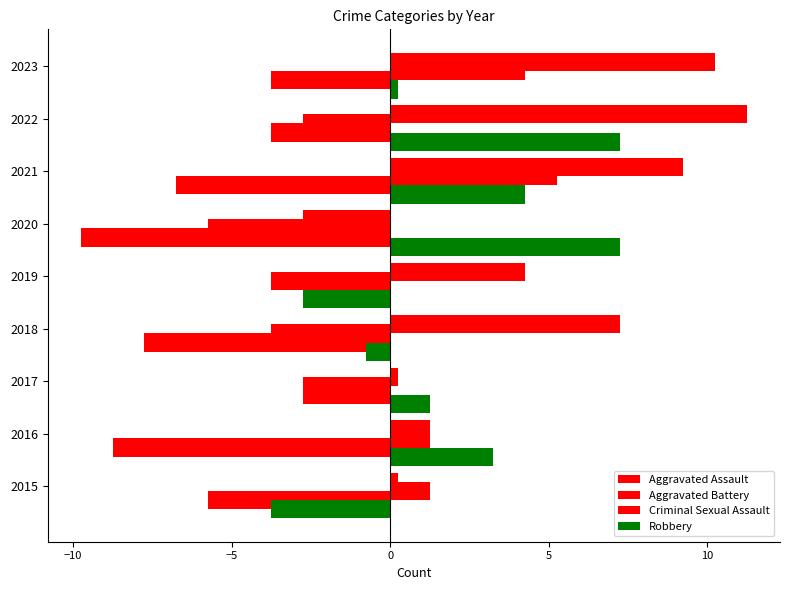

Reading left to right, transcribe all the data shown in this chart.

Aggravated Assault: 0.2	1.2	0.2	7.2	4.2	-2.8	9.2	11.2	10.2
Aggravated Battery: 1.2	1.2	-2.8	-3.8	-3.8	-5.8	5.2	-2.8	4.2
Criminal Sexual Assault: -5.8	-8.8	-2.8	-7.8	-1.8	-9.8	-6.8	-3.8	-3.8
Robbery: -3.8	3.2	1.2	-0.8	-2.8	7.2	4.2	7.2	0.2